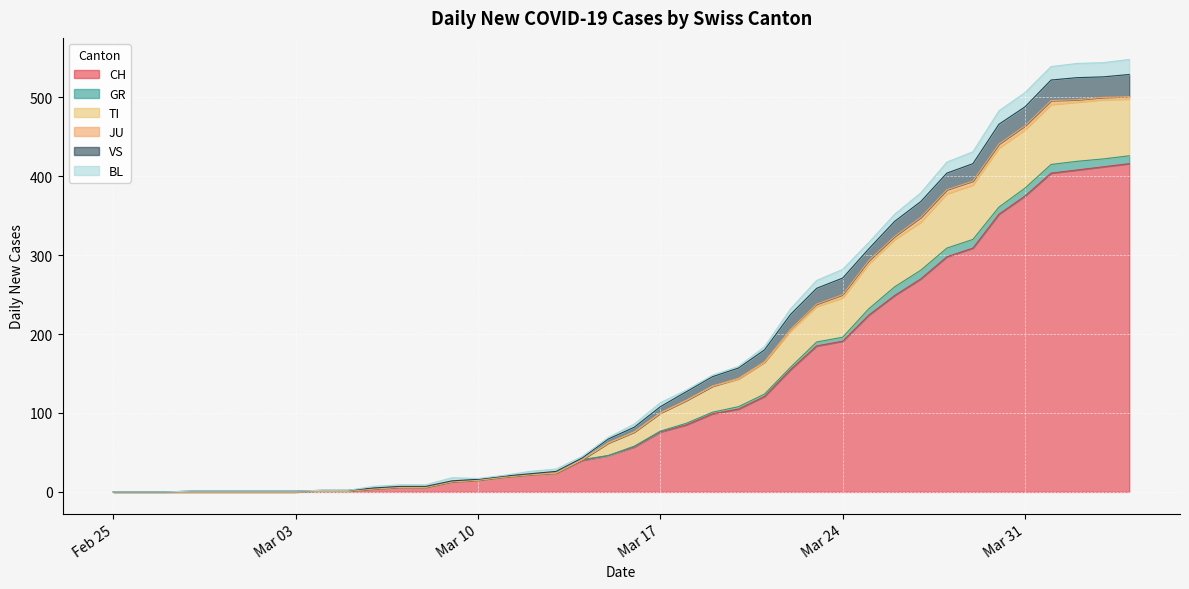

Reading right to left, list all the values displayed in this chart.

CH: 2020-04-04=416	2020-04-03=412	2020-04-02=408	2020-04-01=404	2020-03-31=375	2020-03-30=352	2020-03-29=309	2020-03-28=298	2020-03-27=270	2020-03-26=249	2020-03-25=224	2020-03-24=191	2020-03-23=185	2020-03-22=155	2020-03-21=121	2020-03-20=105	2020-03-19=99	2020-03-18=85	2020-03-17=76	2020-03-16=57	2020-03-15=46	2020-03-14=40	2020-03-13=24	2020-03-12=22	2020-03-11=19	2020-03-10=15	2020-03-09=13	2020-03-08=6	2020-03-07=6	2020-03-06=4	2020-03-05=1	2020-03-04=1	2020-03-03=0	2020-03-02=0	2020-03-01=0	2020-02-29=0	2020-02-28=0	2020-02-27=0	2020-02-26=0	2020-02-25=0
GR: 2020-04-04=10	2020-04-03=10	2020-04-02=11	2020-04-01=11	2020-03-31=10	2020-03-30=9	2020-03-29=11	2020-03-28=11	2020-03-27=11	2020-03-26=11	2020-03-25=8	2020-03-24=5	2020-03-23=5	2020-03-22=3	2020-03-21=3	2020-03-20=3	2020-03-19=2	2020-03-18=2	2020-03-17=1	2020-03-16=1	2020-03-15=0	2020-03-14=1	2020-03-13=0	2020-03-12=0	2020-03-11=0	2020-03-10=0	2020-03-09=0	2020-03-08=0	2020-03-07=0	2020-03-06=0	2020-03-05=0	2020-03-04=0	2020-03-03=0	2020-03-02=0	2020-03-01=0	2020-02-29=0	2020-02-28=0	2020-02-27=0	2020-02-26=0	2020-02-25=0
TI: 2020-04-04=72	2020-04-03=75	2020-04-02=75	2020-04-01=76	2020-03-31=74	2020-03-30=75	2020-03-29=69	2020-03-28=69	2020-03-27=61	2020-03-26=60	2020-03-25=57	2020-03-24=50	2020-03-23=45	2020-03-22=46	2020-03-21=40	2020-03-20=35	2020-03-19=33	2020-03-18=29	2020-03-17=23	2020-03-16=18	2020-03-15=16	2020-03-14=0	2020-03-13=0	2020-03-12=0	2020-03-11=0	2020-03-10=0	2020-03-09=0	2020-03-08=0	2020-03-07=0	2020-03-06=0	2020-03-05=0	2020-03-04=0	2020-03-03=0	2020-03-02=0	2020-03-01=0	2020-02-29=0	2020-02-28=0	2020-02-27=0	2020-02-26=0	2020-02-25=0
JU: 2020-04-04=3	2020-04-03=3	2020-04-02=3	2020-04-01=5	2020-03-31=5	2020-03-30=5	2020-03-29=5	2020-03-28=5	2020-03-27=6	2020-03-26=4	2020-03-25=4	2020-03-24=4	2020-03-23=3	2020-03-22=2	2020-03-21=1	2020-03-20=1	2020-03-19=0	2020-03-18=0	2020-03-17=0	2020-03-16=0	2020-03-15=0	2020-03-14=0	2020-03-13=0	2020-03-12=0	2020-03-11=0	2020-03-10=0	2020-03-09=0	2020-03-08=0	2020-03-07=0	2020-03-06=0	2020-03-05=0	2020-03-04=0	2020-03-03=0	2020-03-02=0	2020-03-01=0	2020-02-29=0	2020-02-28=0	2020-02-27=0	2020-02-26=0	2020-02-25=0
VS: 2020-04-04=28	2020-04-03=26	2020-04-02=28	2020-04-01=26	2020-03-31=24	2020-03-30=25	2020-03-29=22	2020-03-28=21	2020-03-27=20	2020-03-26=19	2020-03-25=15	2020-03-24=21	2020-03-23=20	2020-03-22=19	2020-03-21=15	2020-03-20=13	2020-03-19=12	2020-03-18=11	2020-03-17=8	2020-03-16=6	2020-03-15=5	2020-03-14=2	2020-03-13=2	2020-03-12=1	2020-03-11=1	2020-03-10=1	2020-03-09=1	2020-03-08=1	2020-03-07=1	2020-03-06=1	2020-03-05=1	2020-03-04=1	2020-03-03=1	2020-03-02=1	2020-03-01=1	2020-02-29=1	2020-02-28=1	2020-02-27=0	2020-02-26=0	2020-02-25=0
BL: 2020-04-04=19	2020-04-03=18	2020-04-02=18	2020-04-01=17	2020-03-31=18	2020-03-30=17	2020-03-29=15	2020-03-28=14	2020-03-27=11	2020-03-26=9	2020-03-25=8	2020-03-24=11	2020-03-23=10	2020-03-22=7	2020-03-21=4	2020-03-20=2	2020-03-19=2	2020-03-18=2	2020-03-17=5	2020-03-16=4	2020-03-15=2	2020-03-14=2	2020-03-13=3	2020-03-12=3	2020-03-11=1	2020-03-10=1	2020-03-09=4	2020-03-08=2	2020-03-07=2	2020-03-06=2	2020-03-05=0	2020-03-04=0	2020-03-03=0	2020-03-02=0	2020-03-01=0	2020-02-29=0	2020-02-28=0	2020-02-27=0	2020-02-26=0	2020-02-25=0